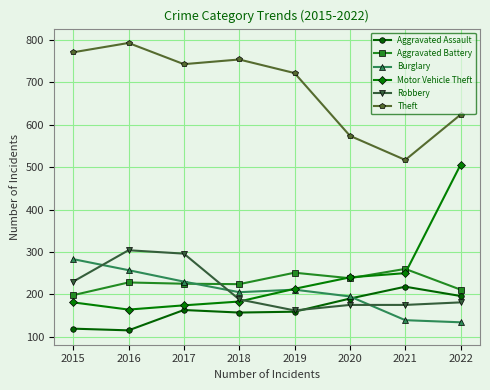

Which series changed the most between 2015 and 2016?

Robbery